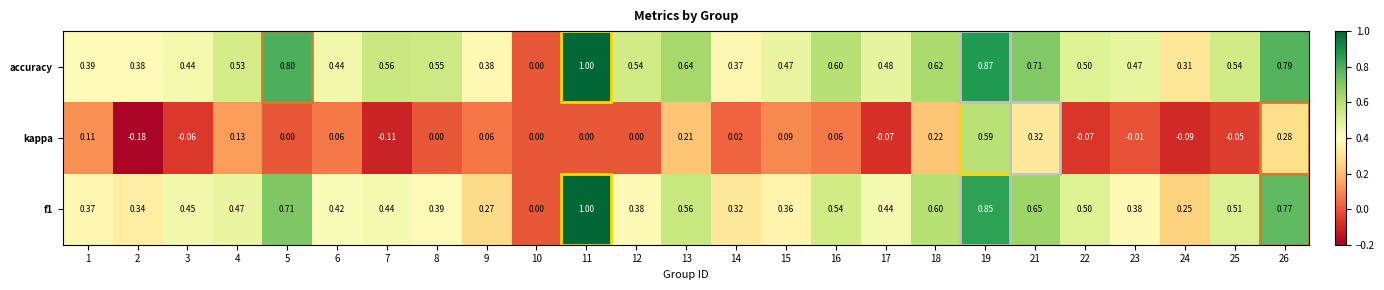

Which series has the largest total across all categories?

accuracy